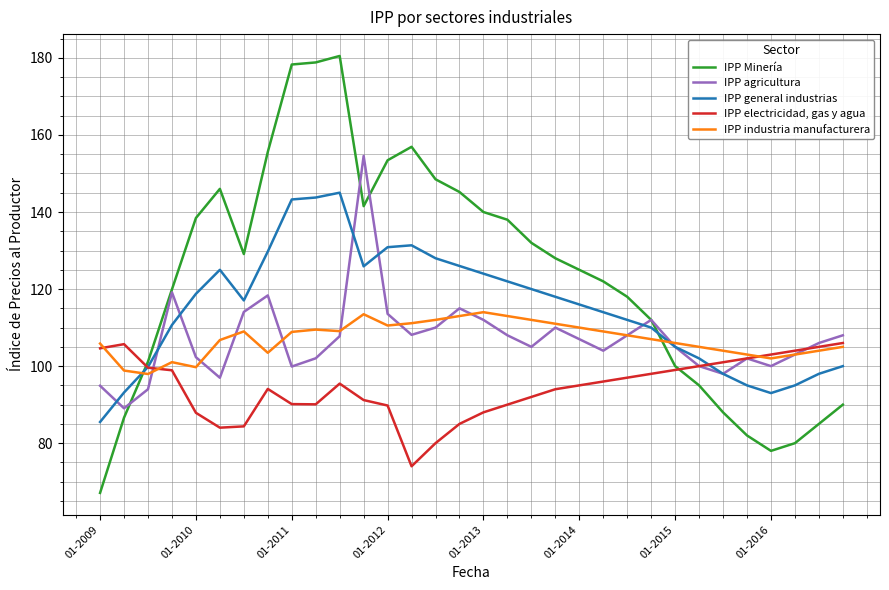

List the series in order of their peak value, lowest first.

IPP electricidad, gas y agua, IPP industria manufacturera, IPP general industrias, IPP agricultura, IPP Minería